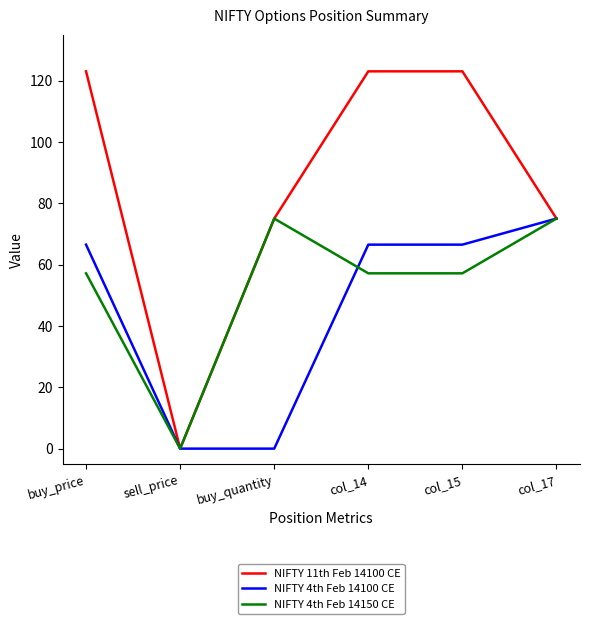

At col_14, list the series in order from largest to smallest.

NIFTY 11th Feb 14100 CE, NIFTY 4th Feb 14100 CE, NIFTY 4th Feb 14150 CE